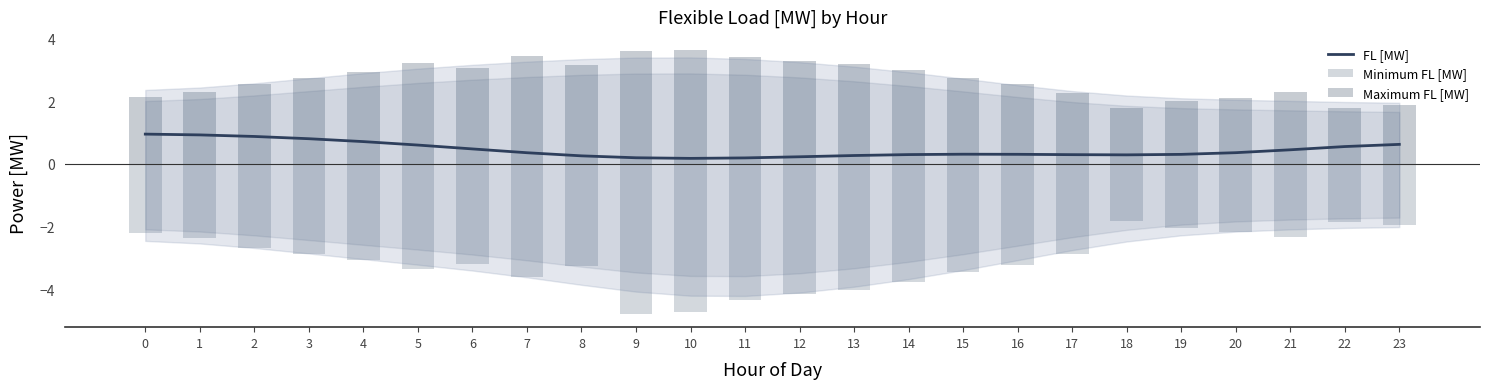

List the labels in order of Maximum FL [MW] value, largest first.

10, 9, 7, 11, 12, 5, 13, 8, 6, 14, 4, 3, 15, 2, 16, 1, 21, 17, 0, 20, 19, 23, 18, 22